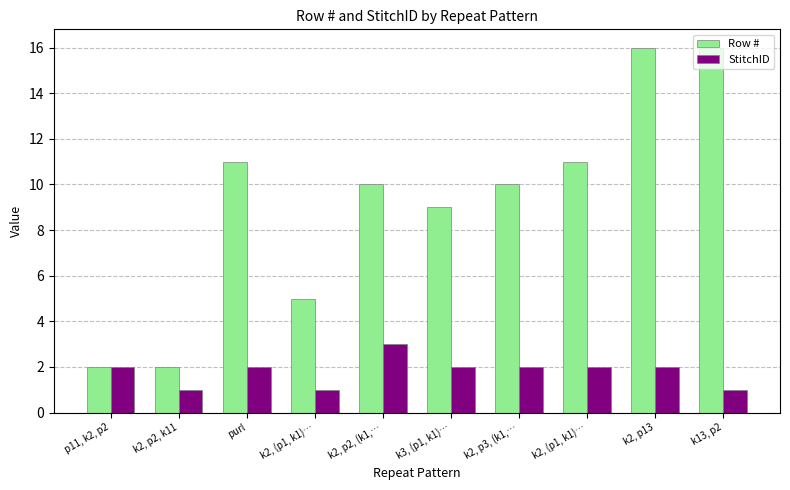

What is the total value across all series at k2, (p1, k1)…?

6